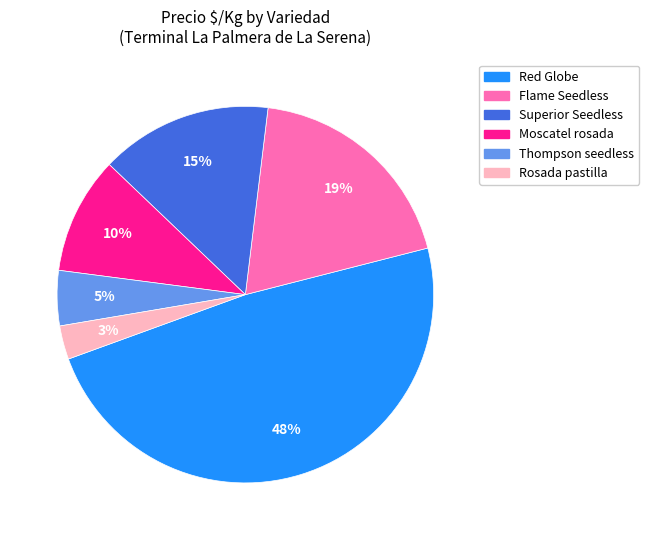

To the nearest percent, what is the average slice percentage?

17%